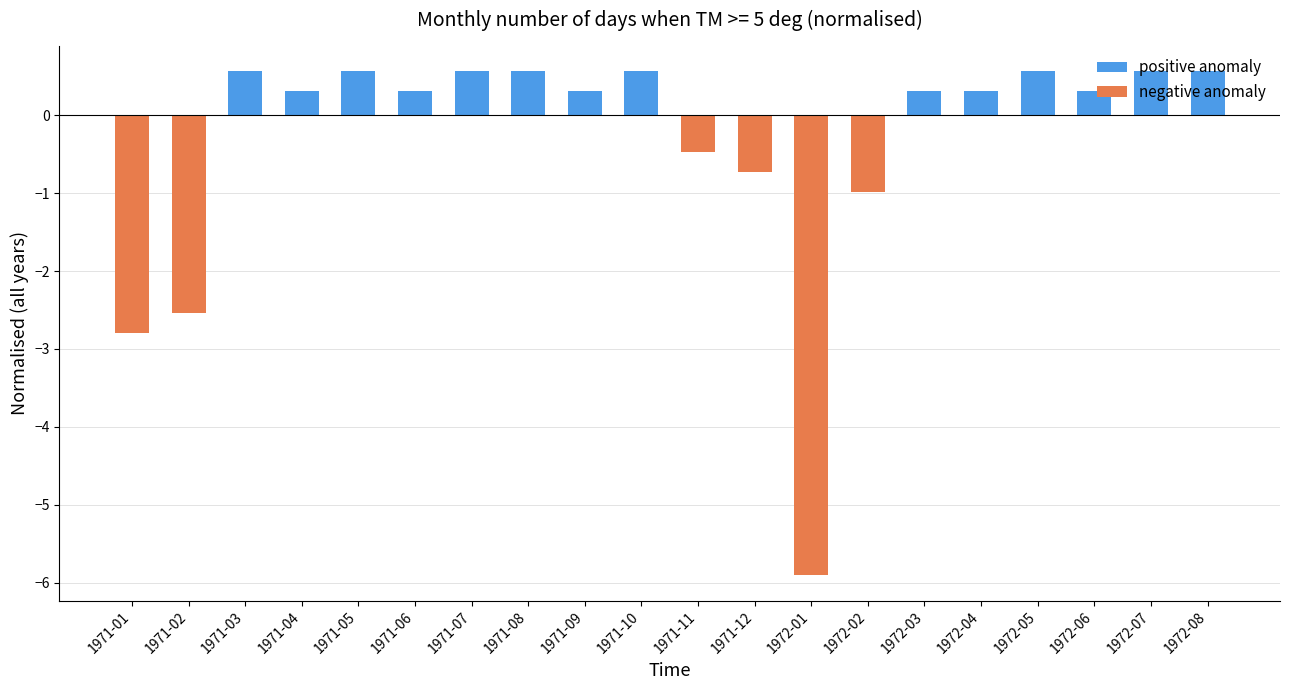

Which category has the lowest value across all series?

1972-01